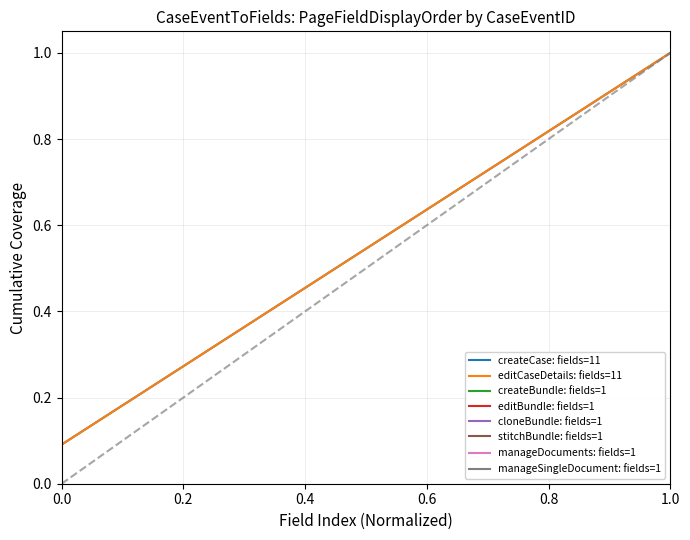

Reading left to right, what are all the values shown in this chart?

createCase: fields=11: 0.1	0.2	0.3	0.4	0.5	0.5	0.6	0.7	0.8	0.9	1.0
editCaseDetails: fields=11: 0.1	0.2	0.3	0.4	0.5	0.5	0.6	0.7	0.8	0.9	1.0